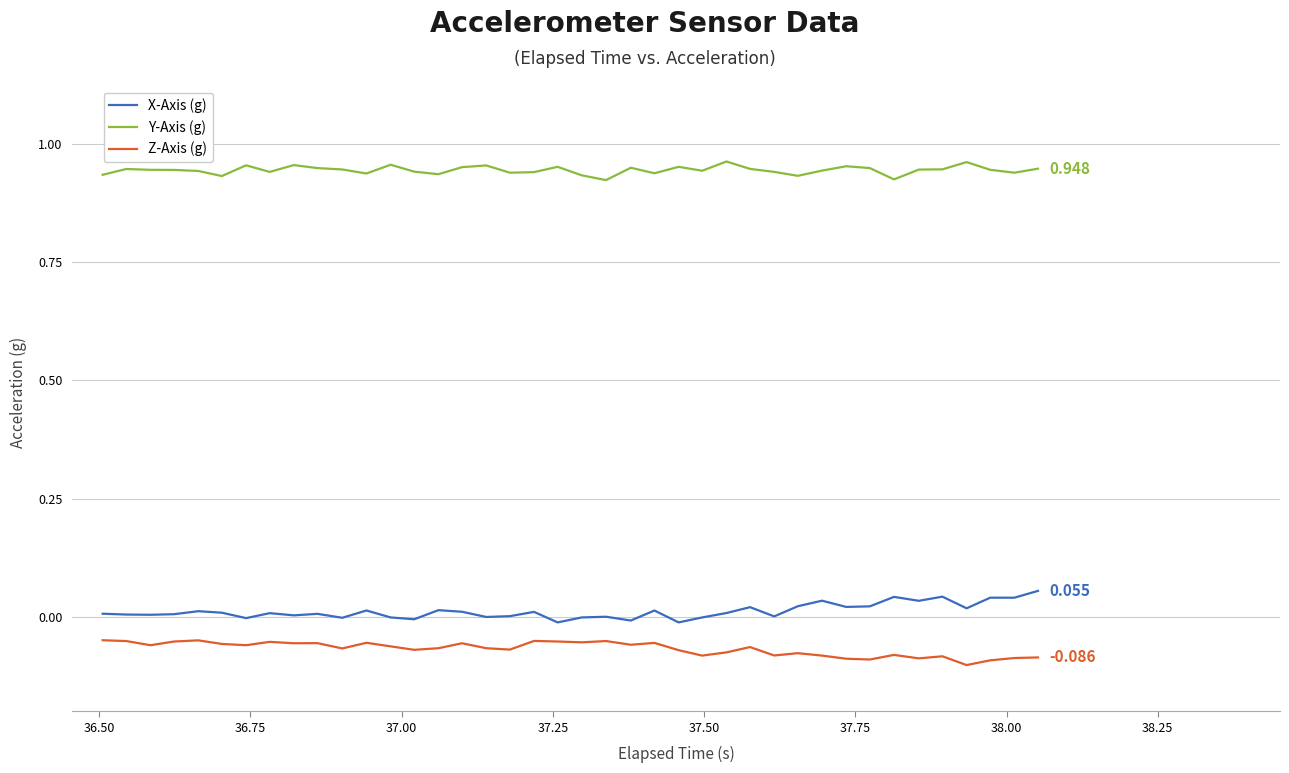

Which series has the largest total across all categories?

Y-Axis (g)